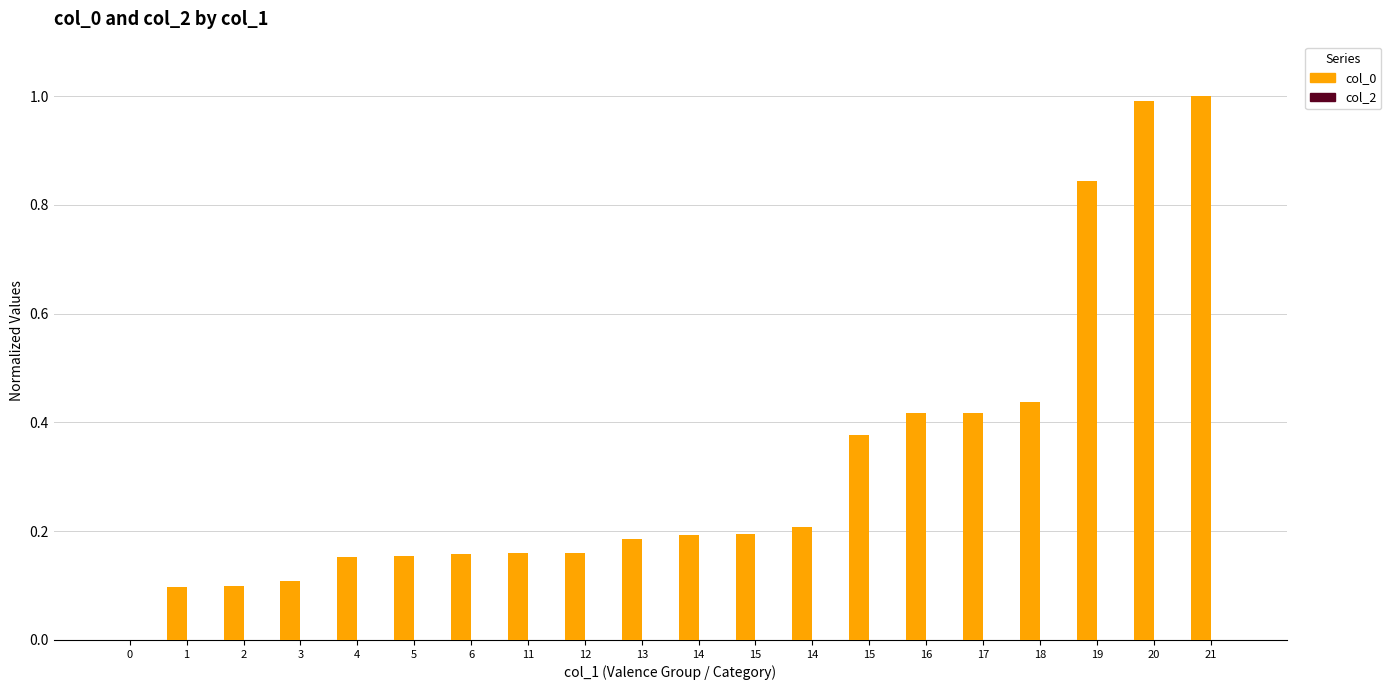

How many data points does each series have?

20